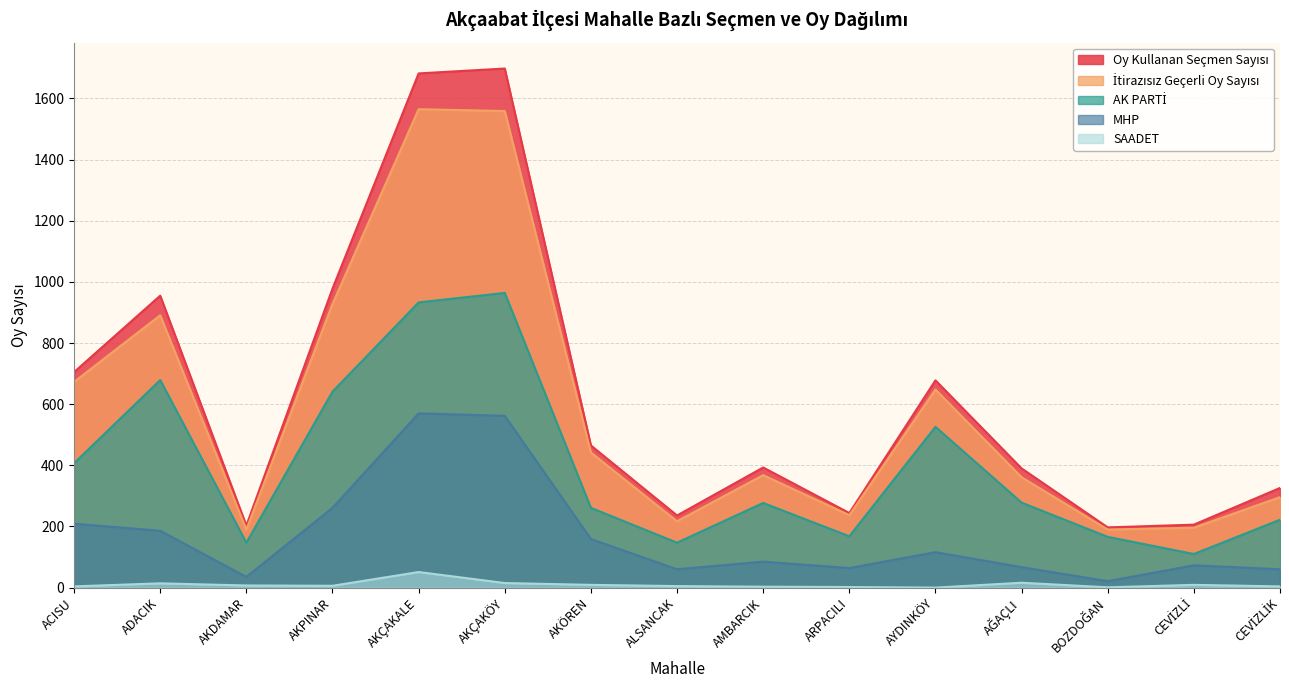

What are all the series names shown in the legend?

Oy Kullanan Seçmen Sayısı, İtirazısız Geçerli Oy Sayısı, AK PARTİ, MHP, SAADET